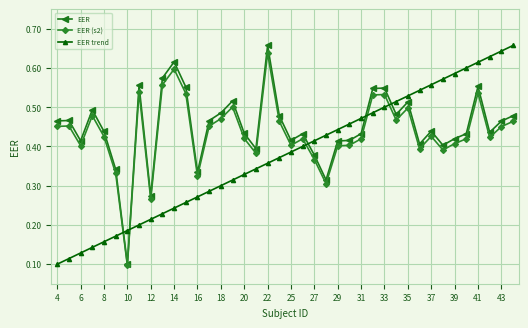

True or false: EER and EER trend intersect in this chart.

True